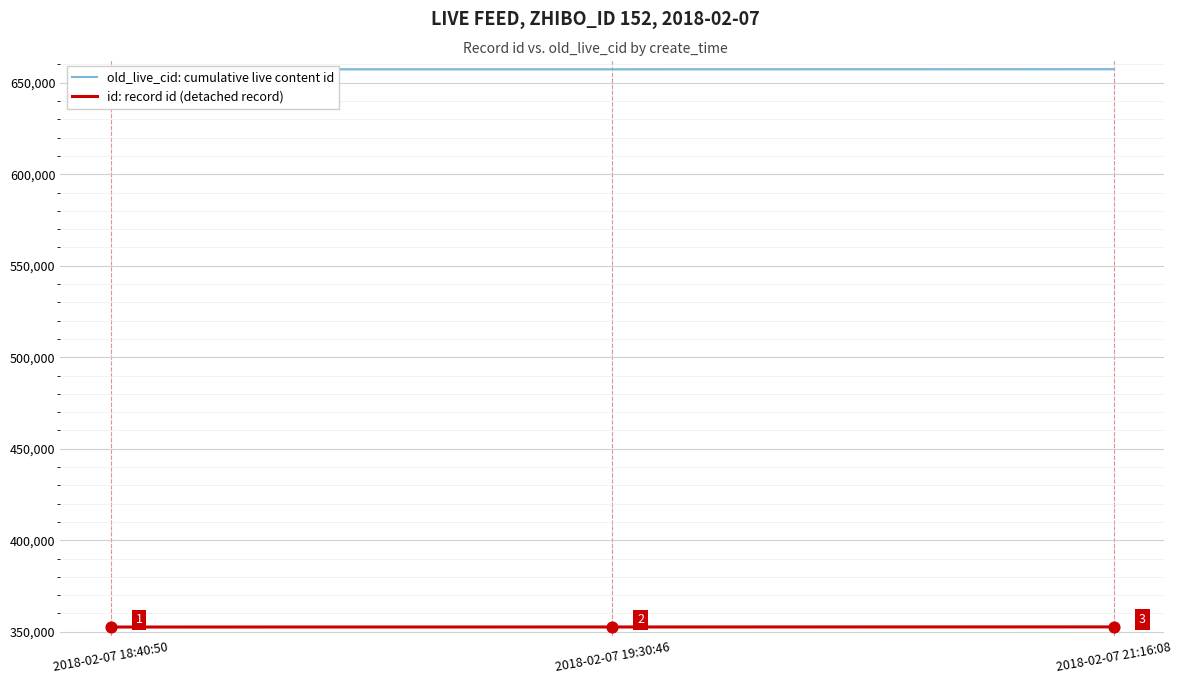

Which series has the largest total across all categories?

old_live_cid: cumulative live content id